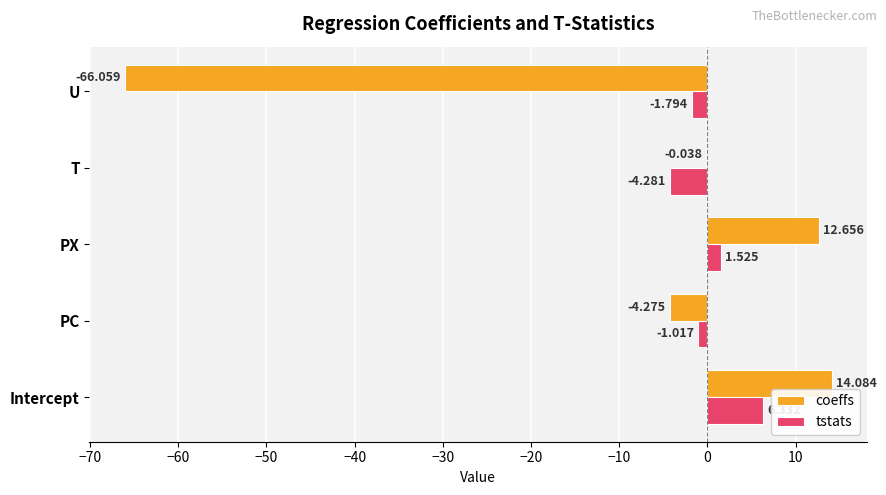

Count the number of data series in this chart.

2